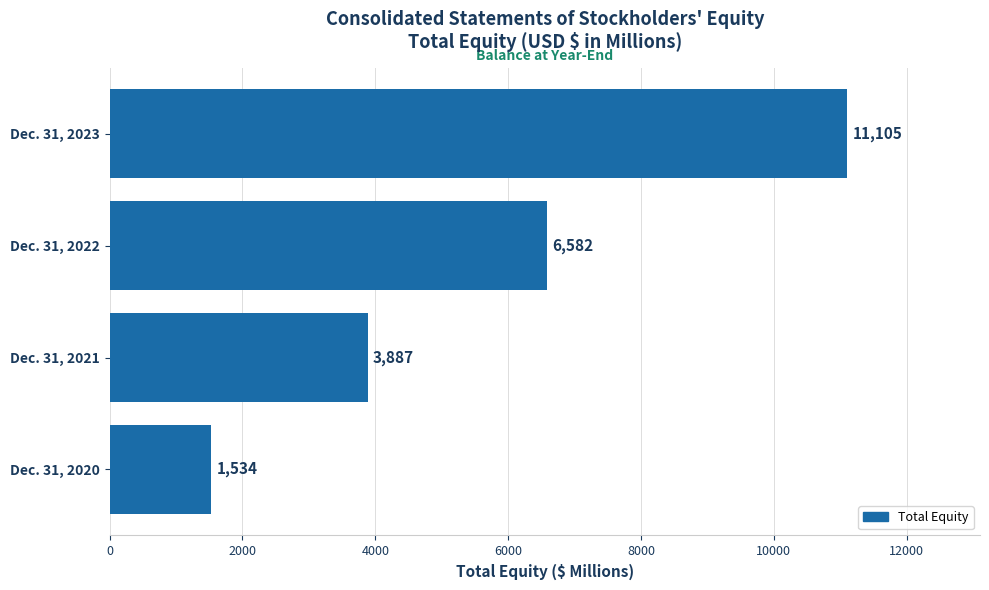

What is the difference between the values at Dec. 31, 2021 and Dec. 31, 2022?

2695